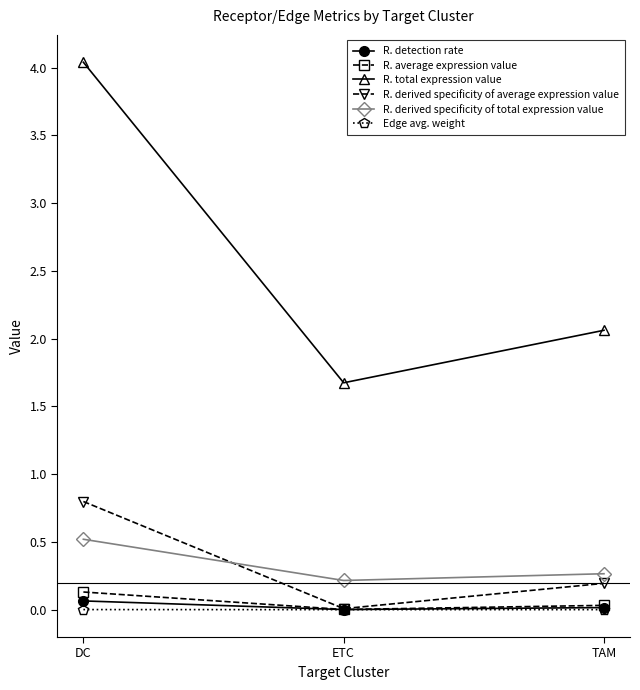

Which series has the largest total across all categories?

R. total expression value